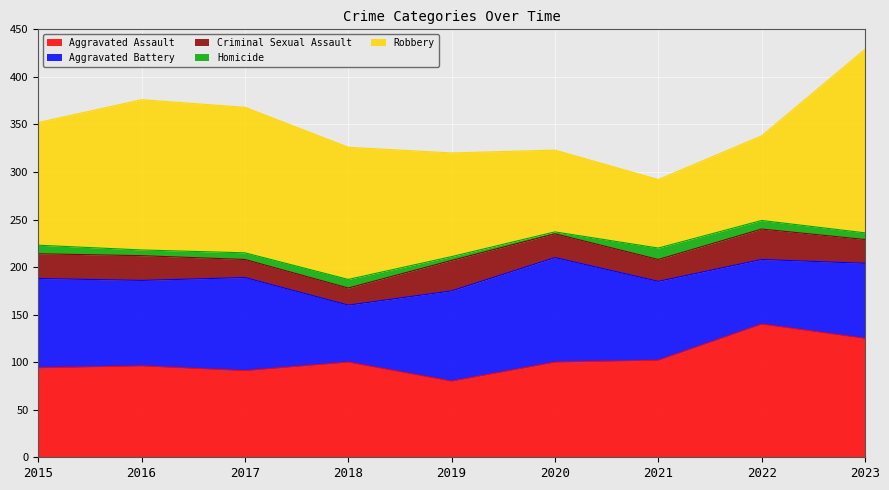

Reading left to right, transcribe all the data shown in this chart.

Aggravated Assault: 94	96	91	100	80	100	102	140	125
Aggravated Battery: 94	90	98	60	95	110	83	68	79
Criminal Sexual Assault: 26	26	19	18	32	25	23	32	25
Homicide: 9	6	7	9	4	2	12	9	7
Robbery: 129	158	153	139	109	86	72	89	193